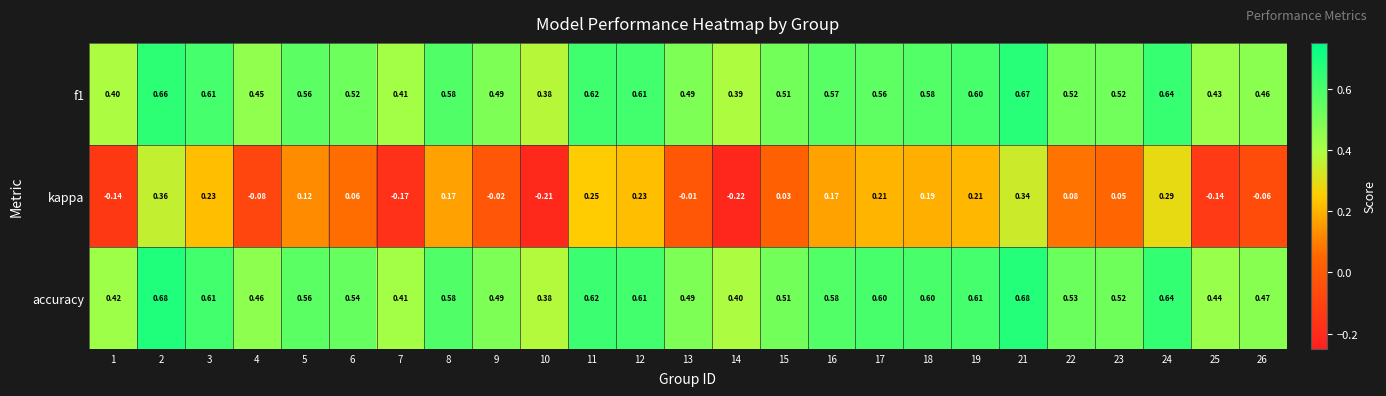

Between 3 and 8, which series saw the biggest shift?

kappa